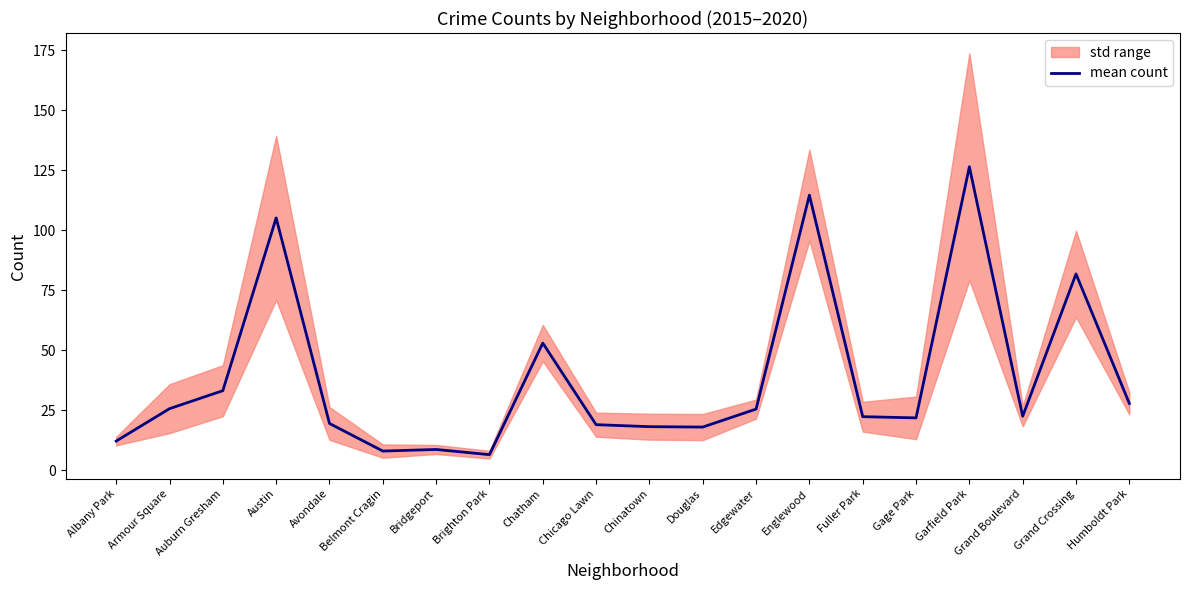

What value does the data have at Grand Boulevard?

22.5